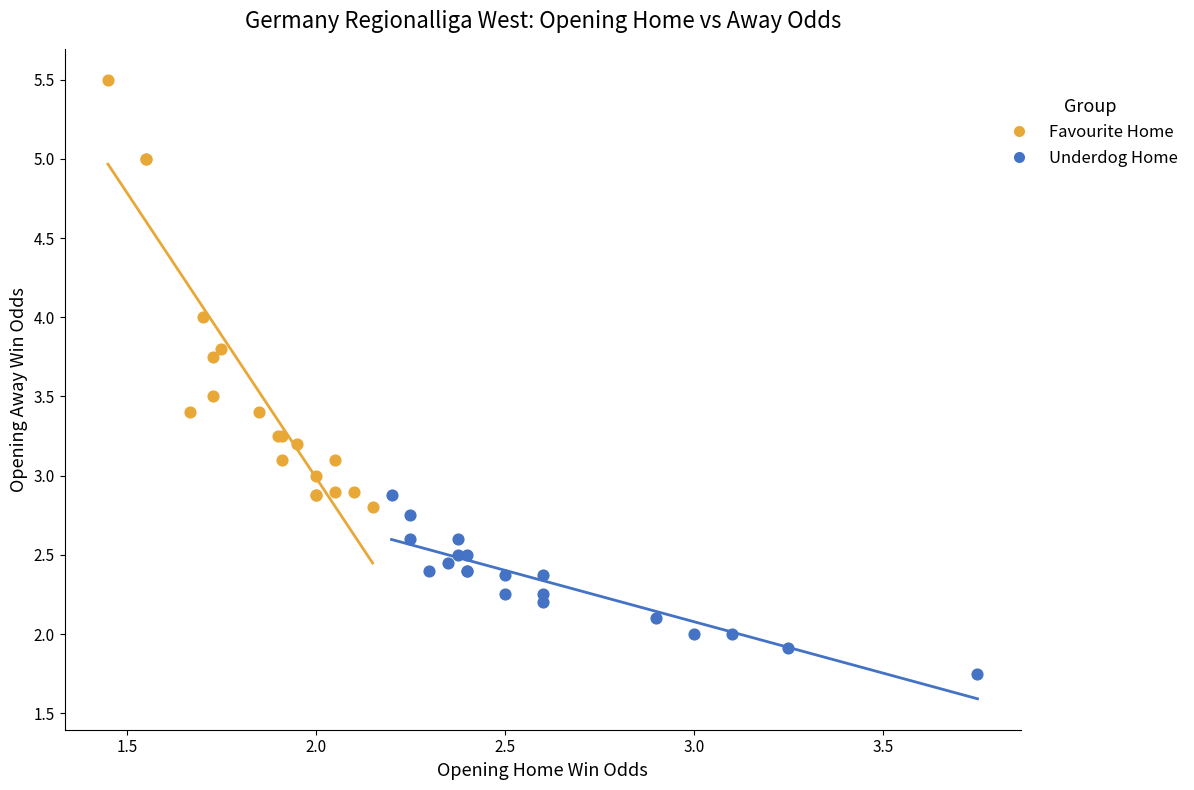

What are all the series names shown in the legend?

Favourite Home, Underdog Home